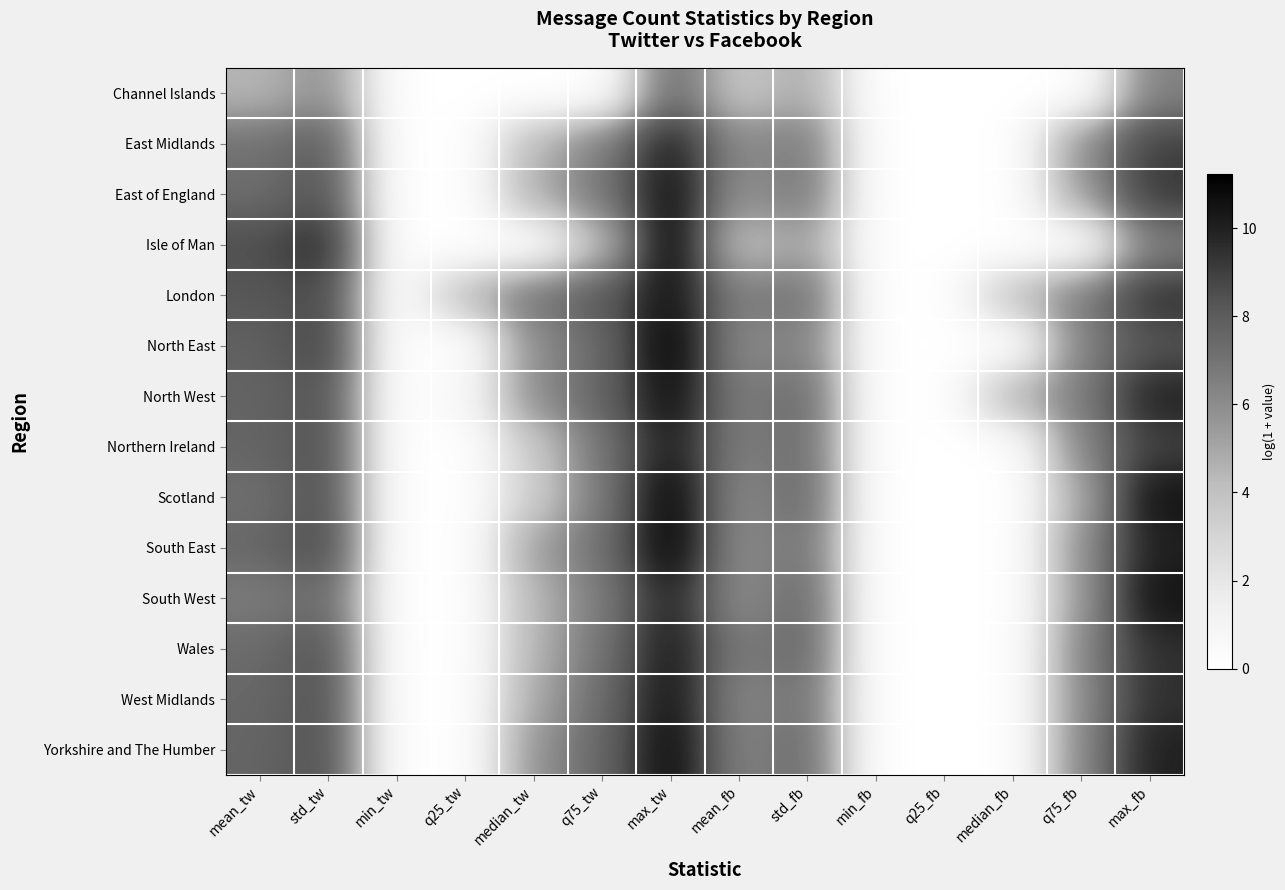

At which category does the chart reach its peak across all series?

max_tw